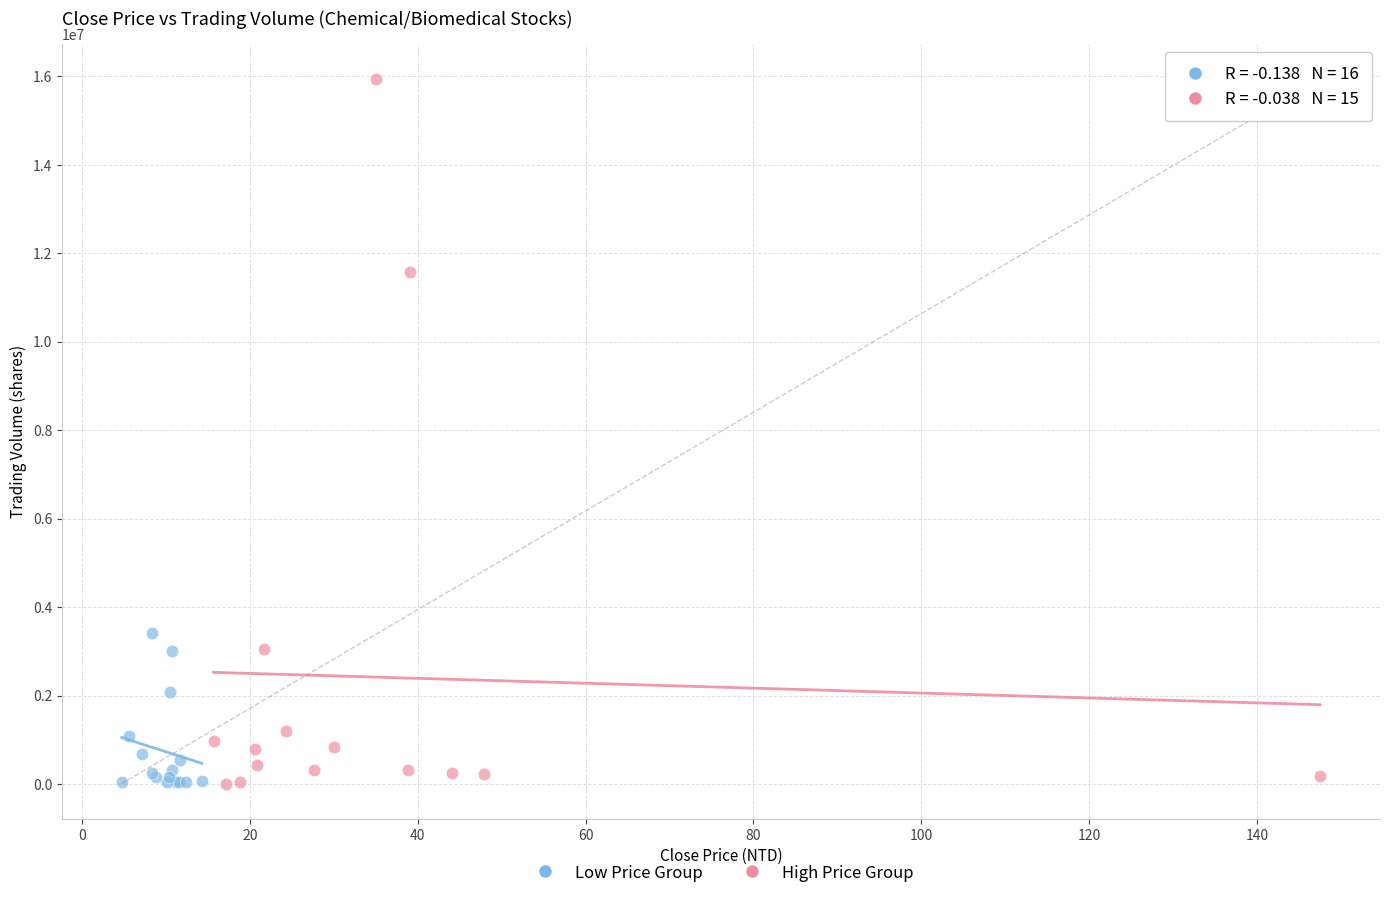

Which series contains the highest Y value?

High Price Group